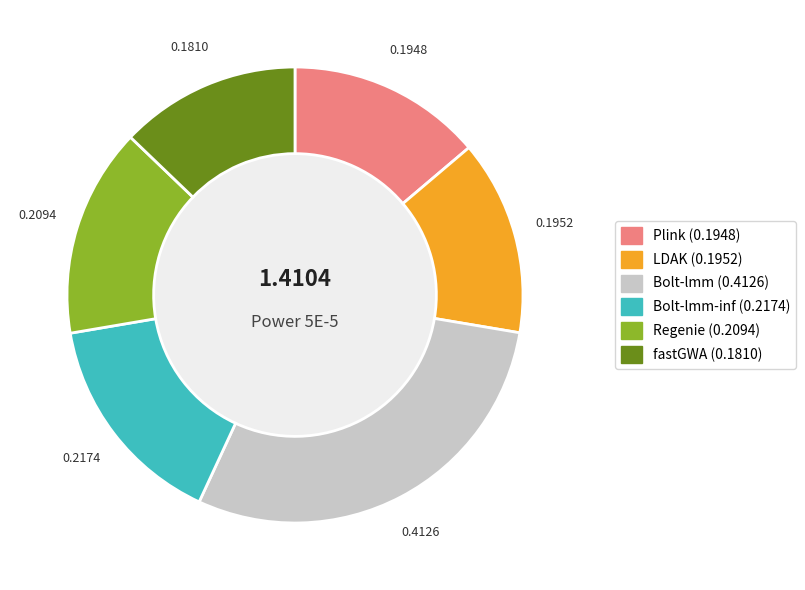

What is the change in value from LDAK to Bolt-lmm?

+0.2